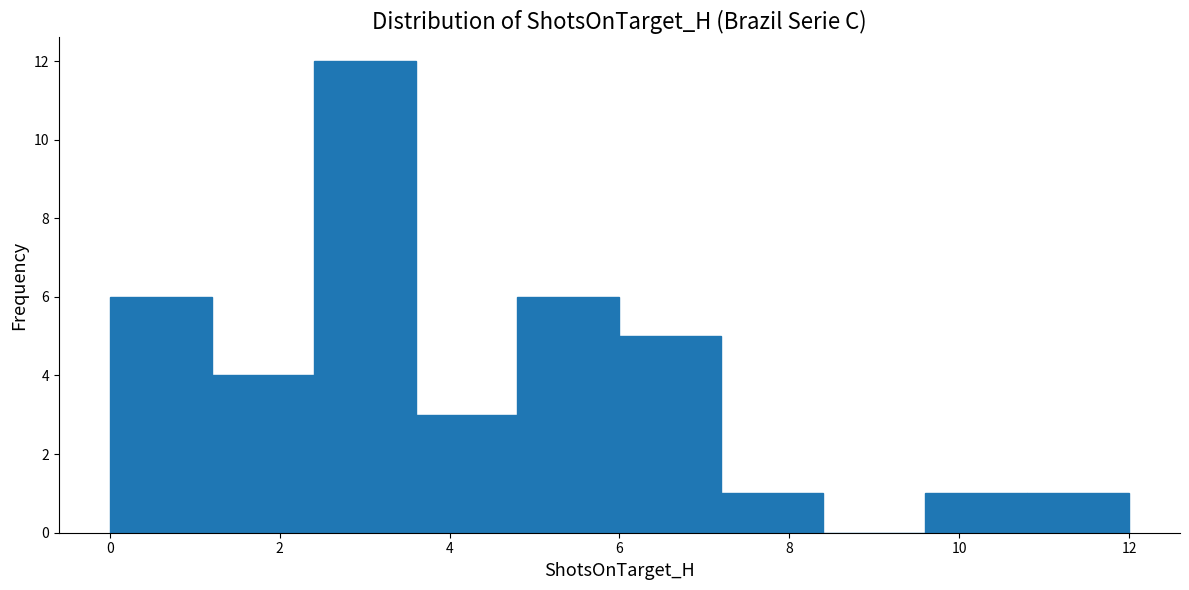

How tall is the bar that spans 3.6 to 4.8 on the x-axis? The values are not printed on the chart, so give them approximately, as read against the axis.

3